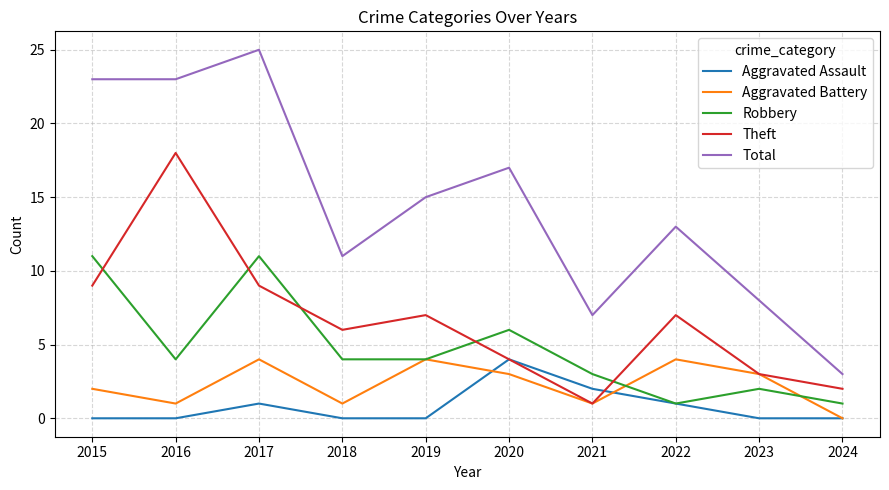

What is the sum of all Theft values?

66